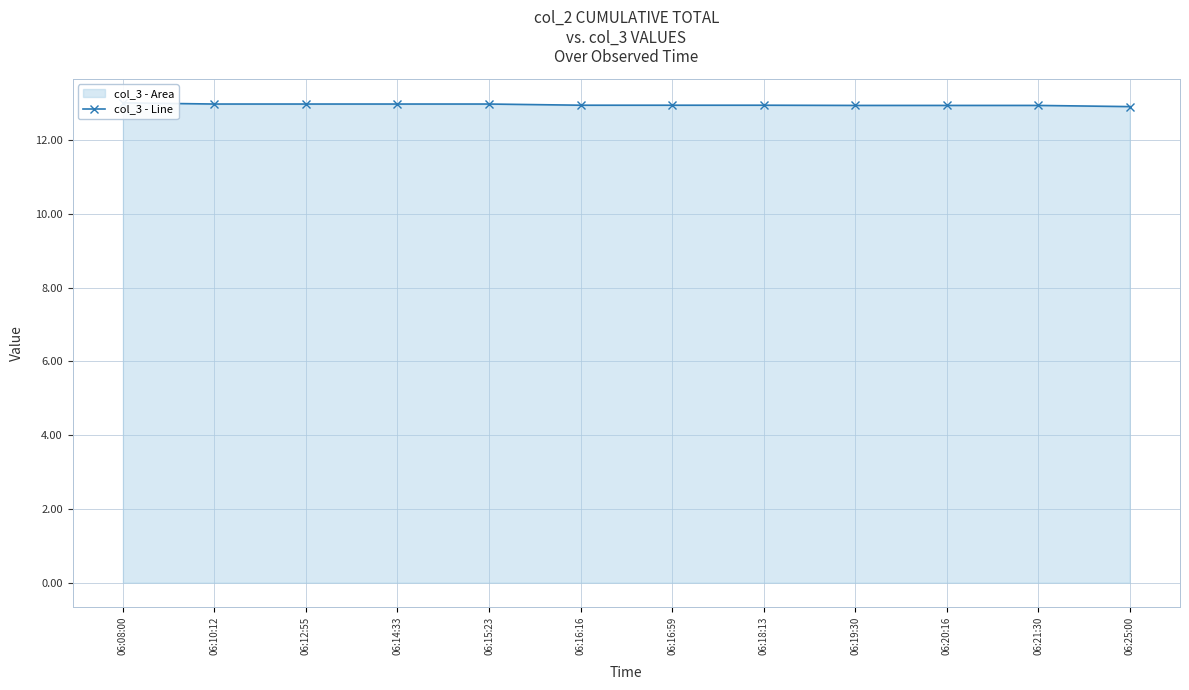

Which label corresponds to the largest value in the chart?

06:08:00